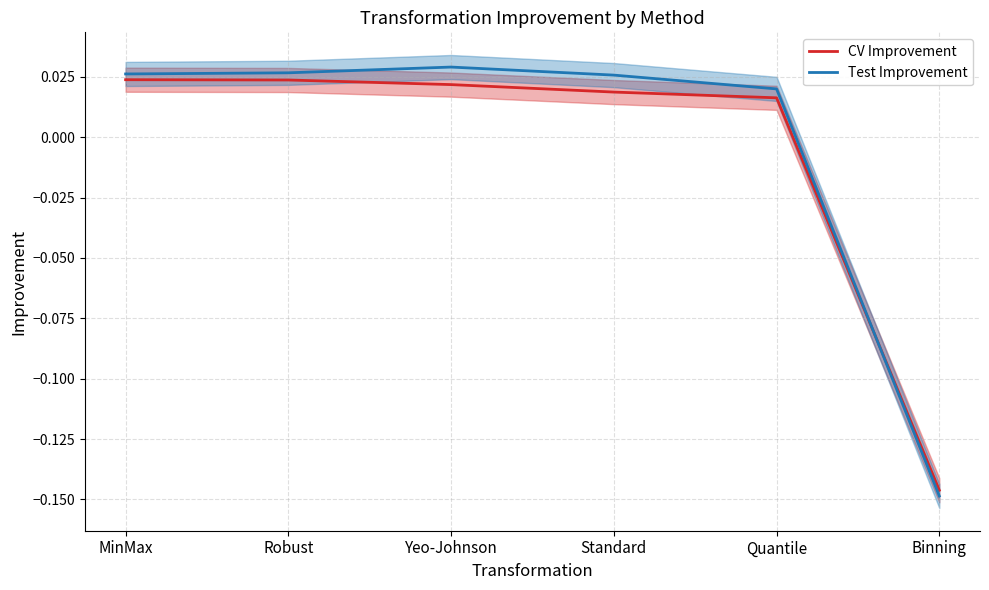

At which label does Test Improvement first exceed 0?

MinMax